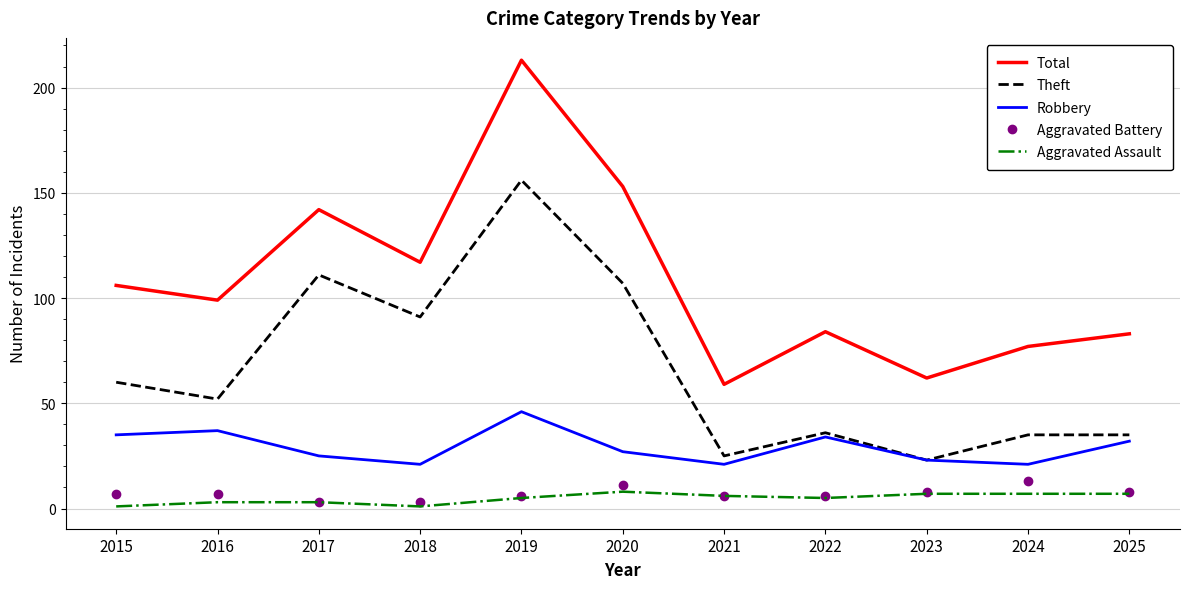

True or false: Aggravated Assault and Theft cross at least once.

False